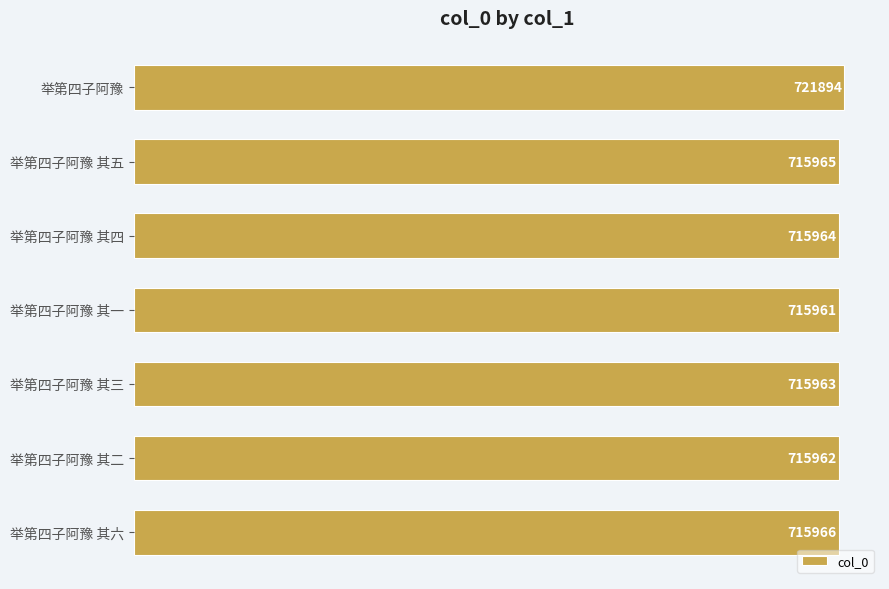

What is the difference between the maximum and second lowest values?

5932